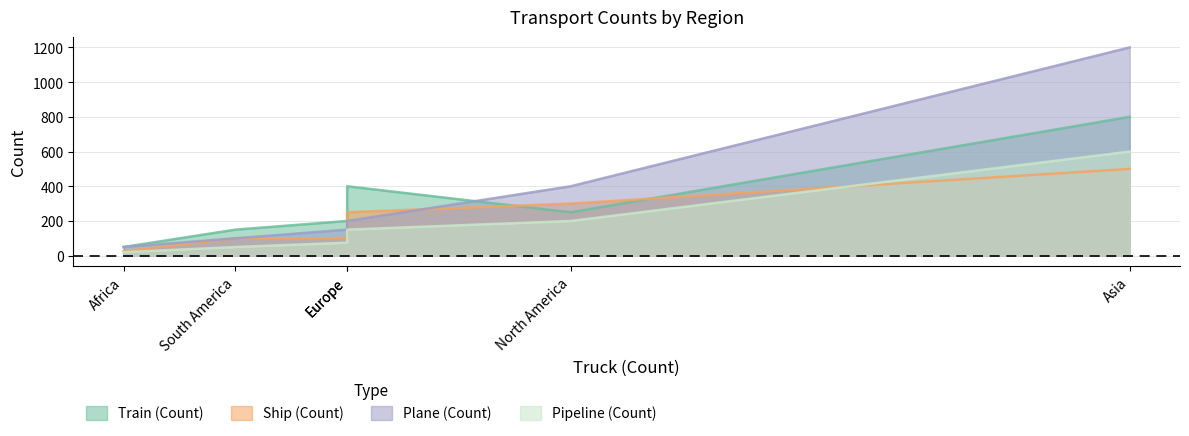

Which series has the largest range (max minus min)?

Plane (Count)